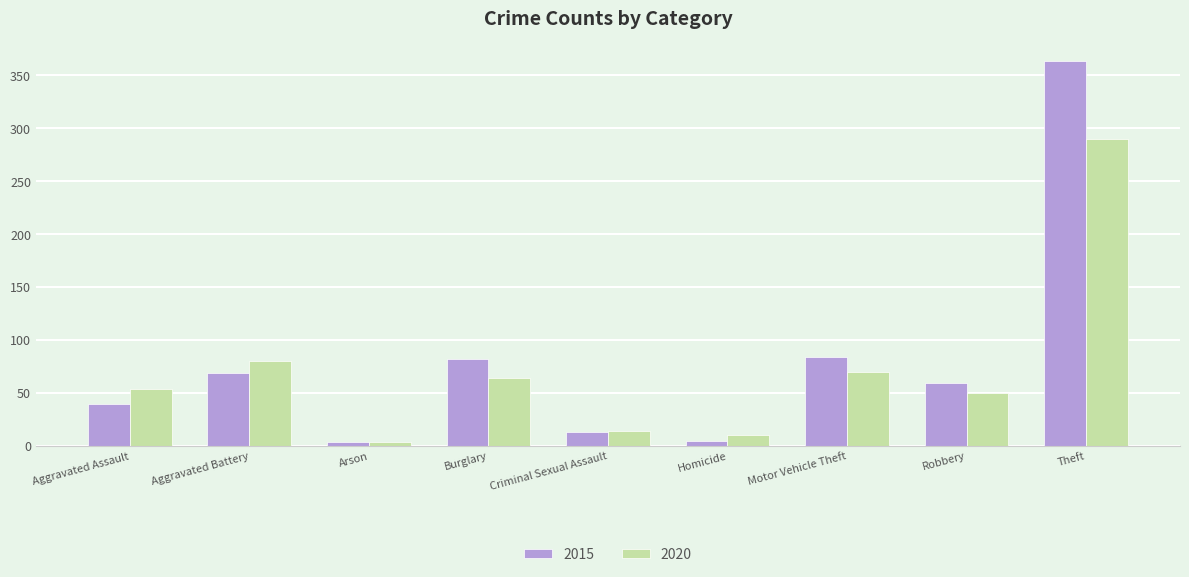

What is the sum of all 2020 values?

636